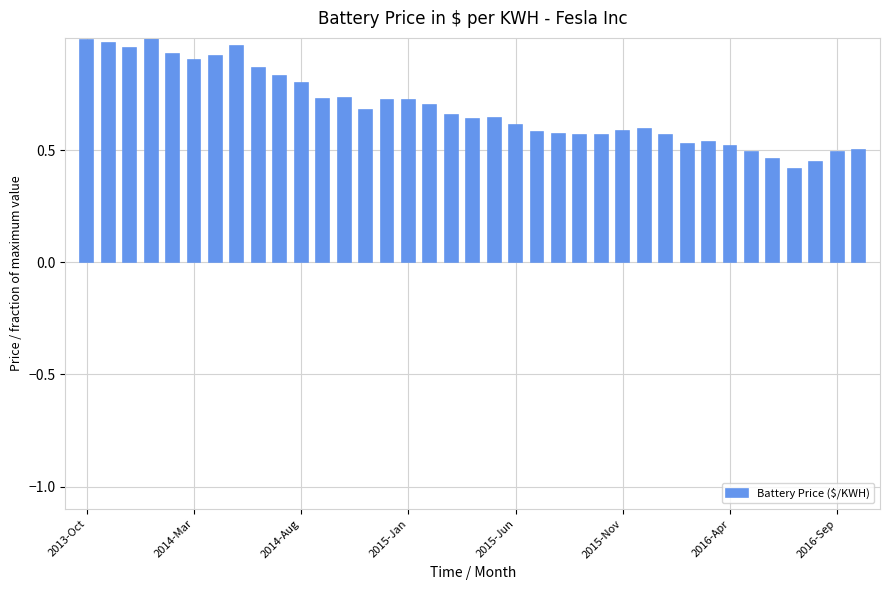

What is the sum of all values?

25.4